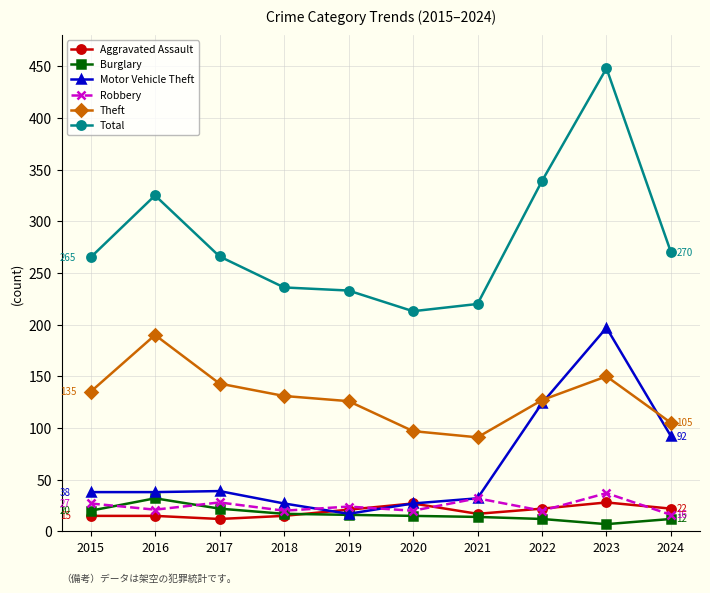

At which label is Total closest to 330?

2016